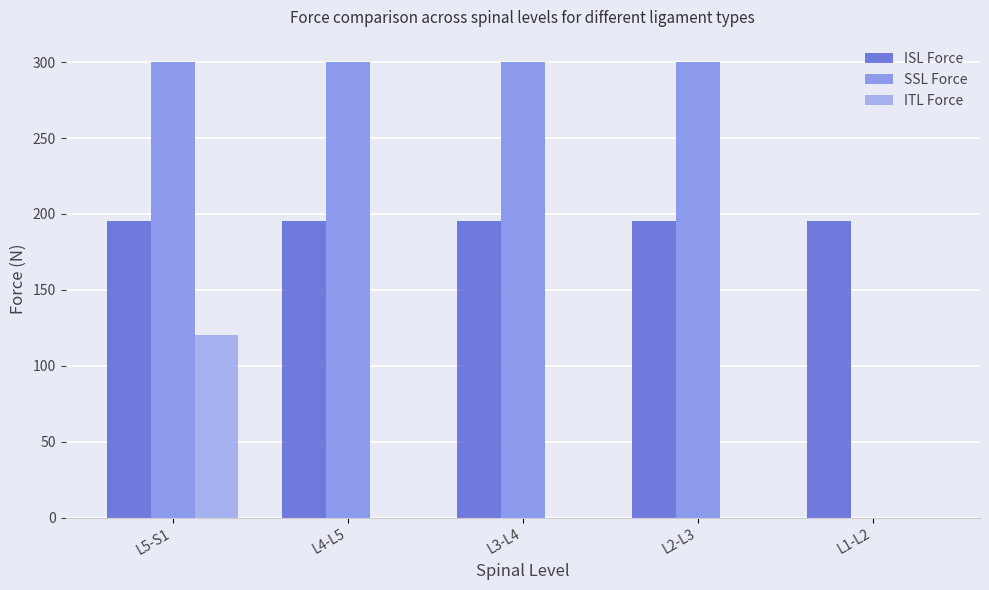

True or false: ISL Force has a value of 195.6 at L2-L3.

True